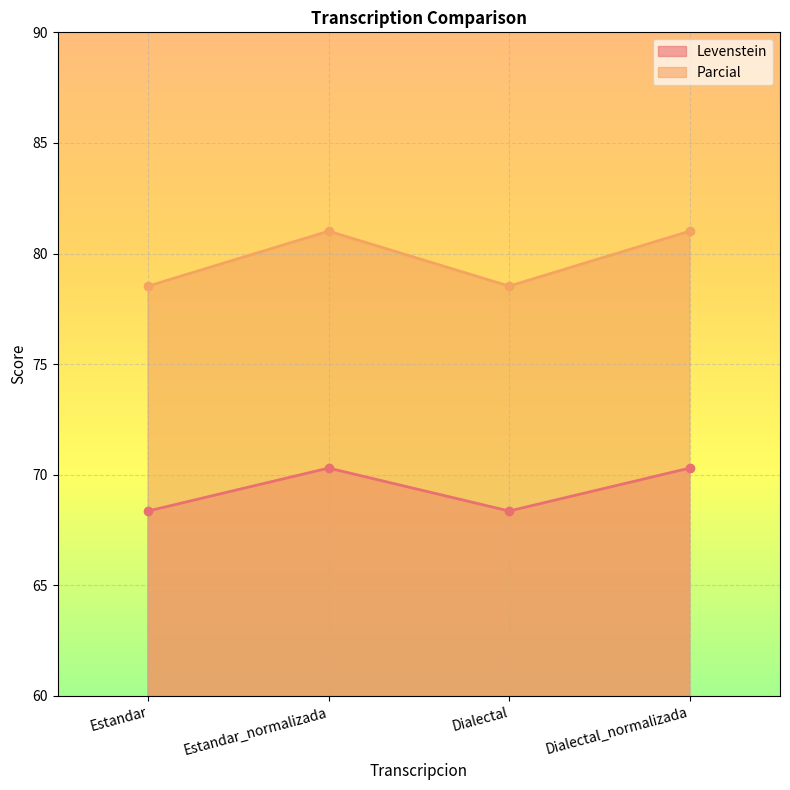

Between Estandar and Estandar_normalizada, which series saw the biggest shift?

Parcial